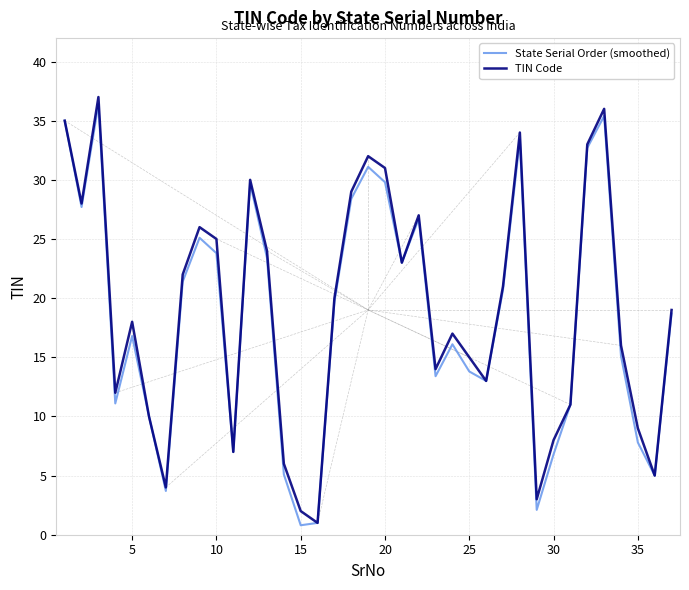

What is the lowest value of the TIN Code series?

1.0